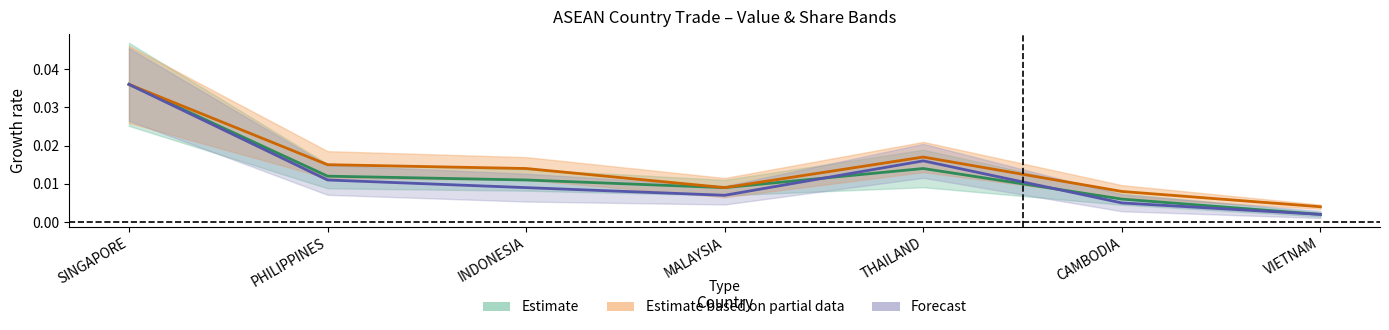

How many lines are shown in the chart?

3